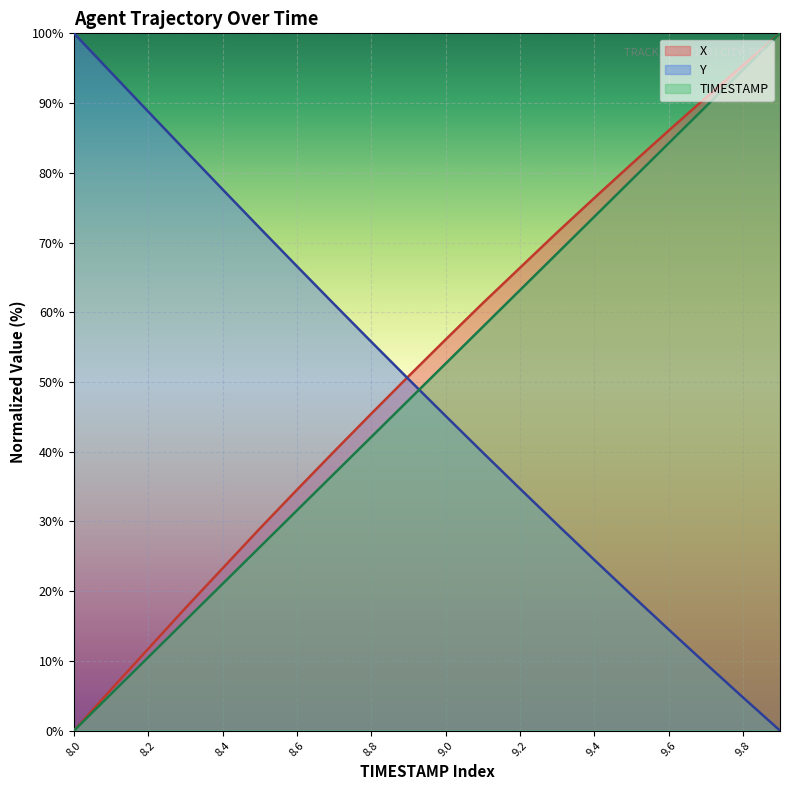

Rank the series at 8.7 from highest to lowest value.

Y, X, TIMESTAMP